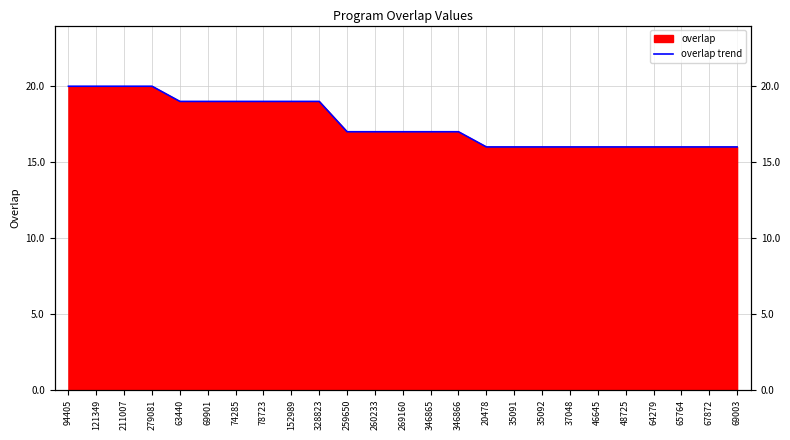

Which category has the lowest value across all series?

20478